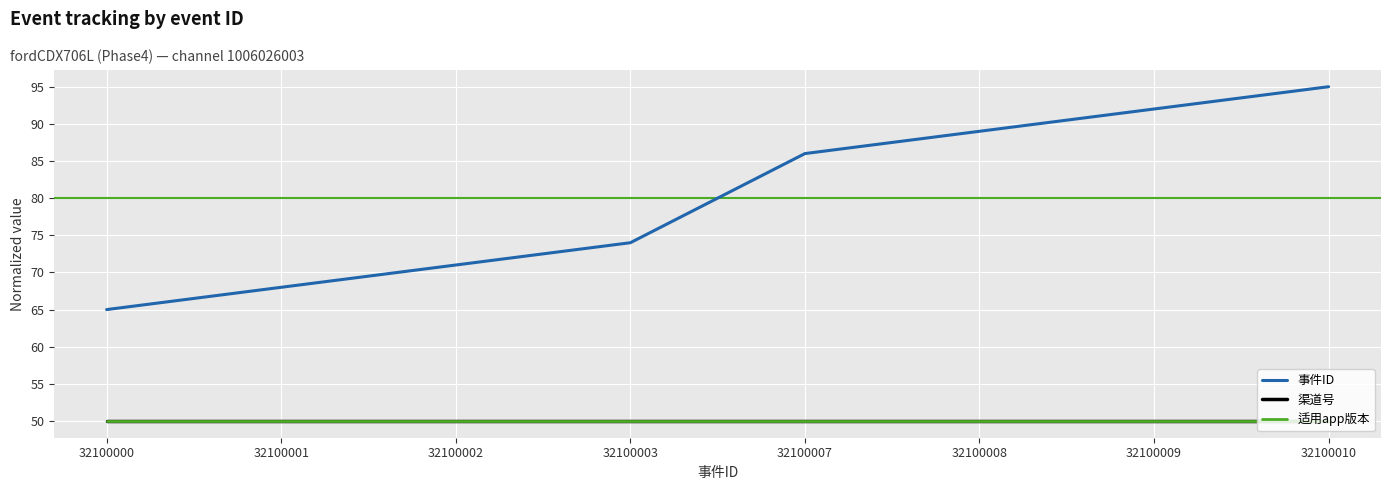

Between 32100003 and 32100007, which series saw the biggest shift?

事件ID